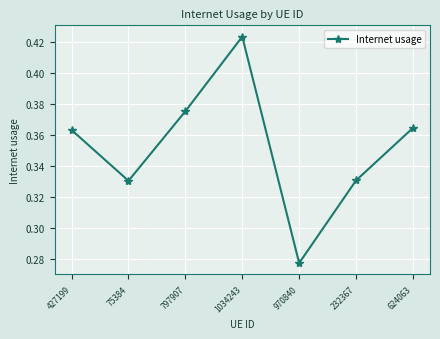

What position from the right is 232367?

2